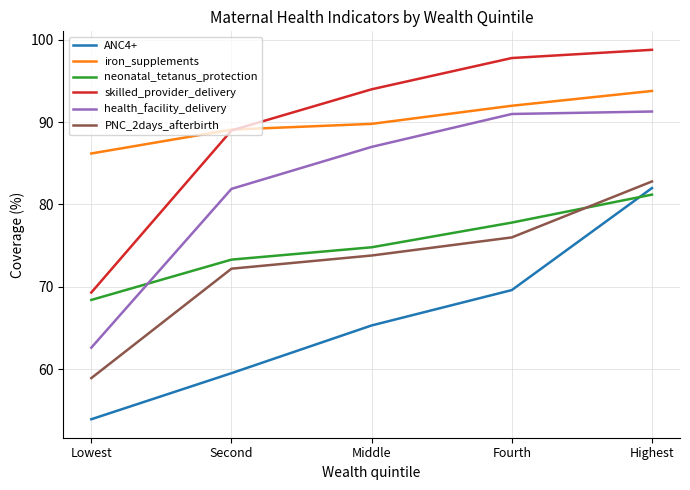

What is the difference between the iron_supplements values at Lowest and Second?

2.9